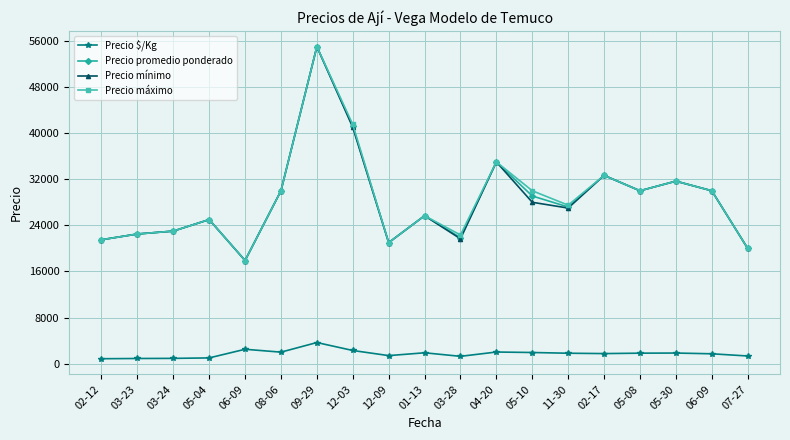

What is the approximate value of Precio mínimo at 02-17?

32666.7